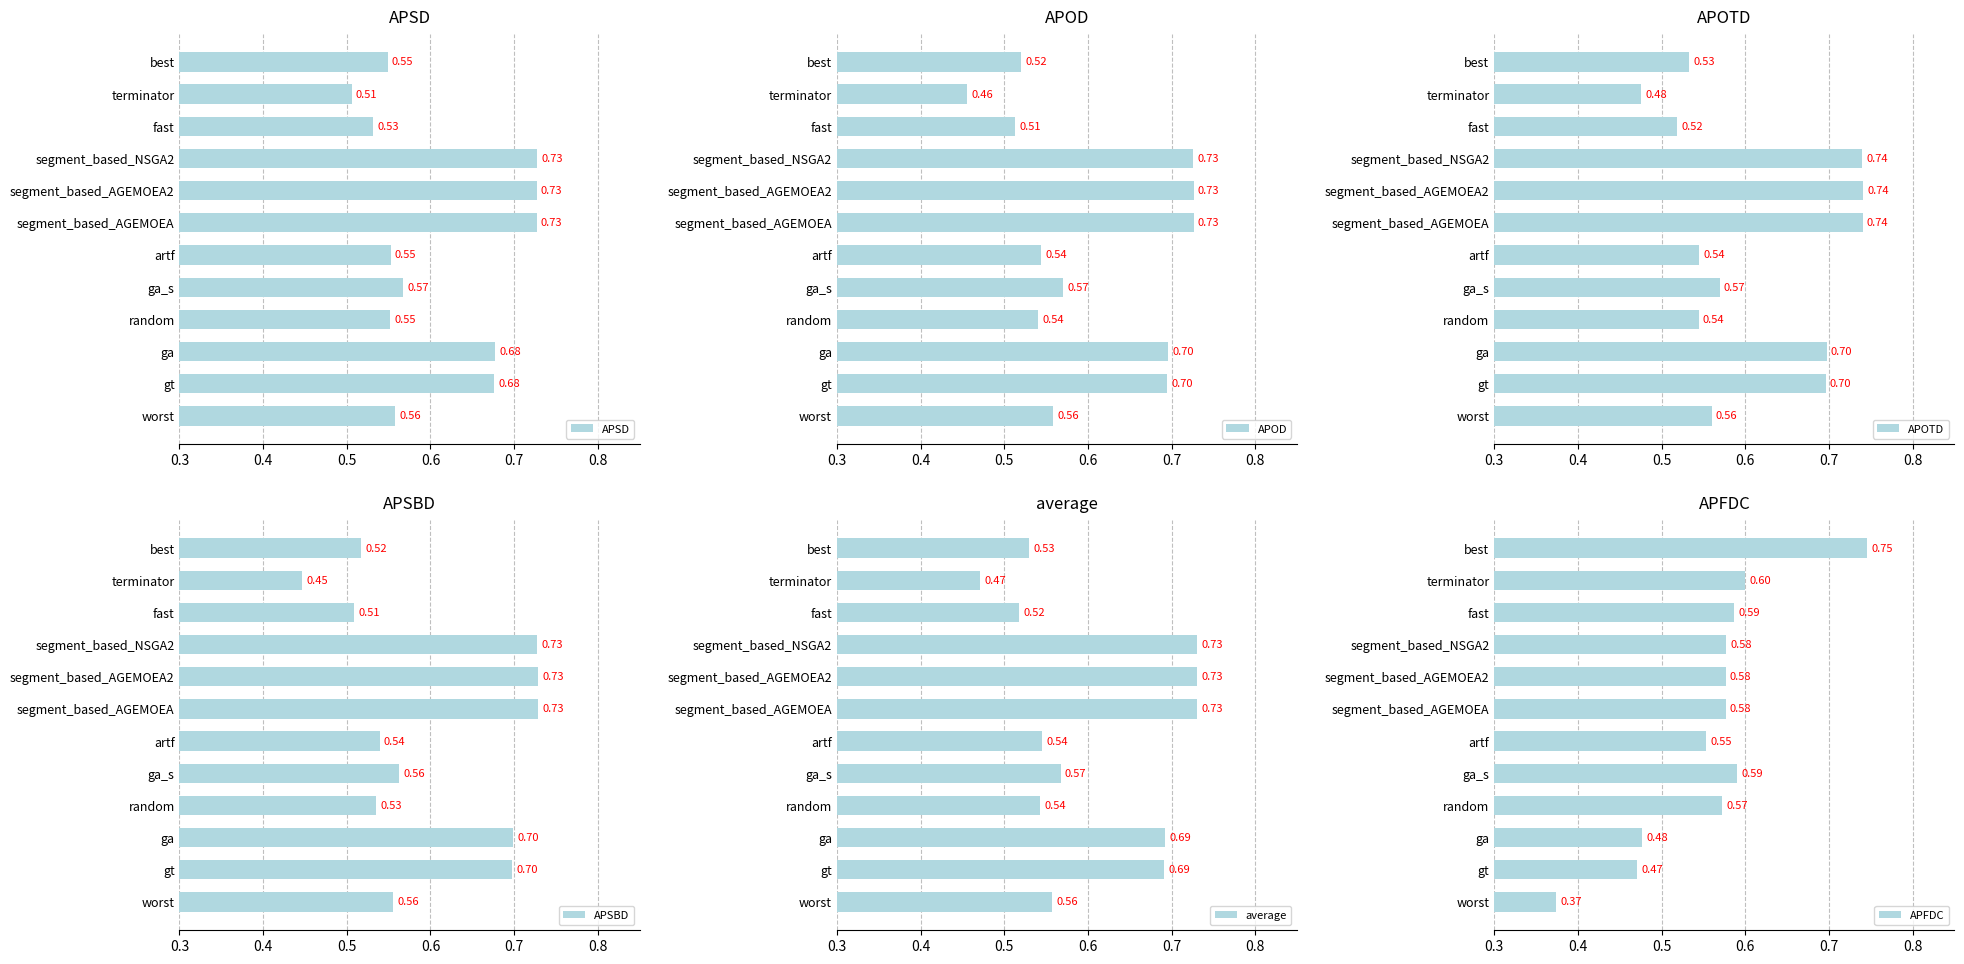

Which category has the lowest value in the APSD series?

terminator